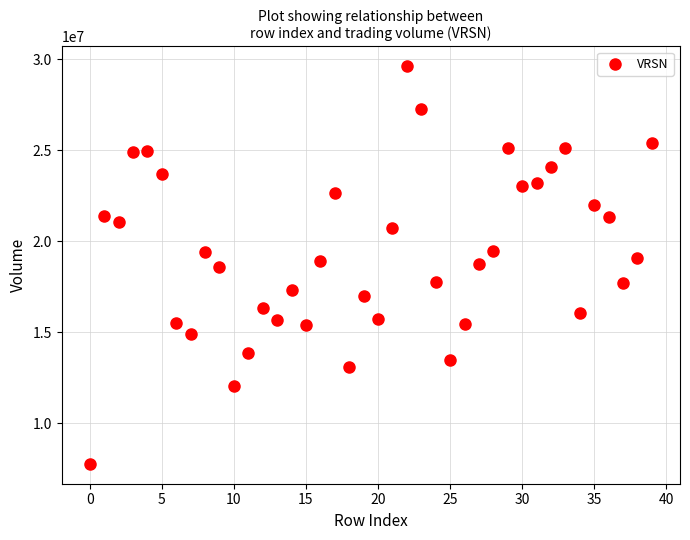

What is the range of Y values (max minus min)?

21854489